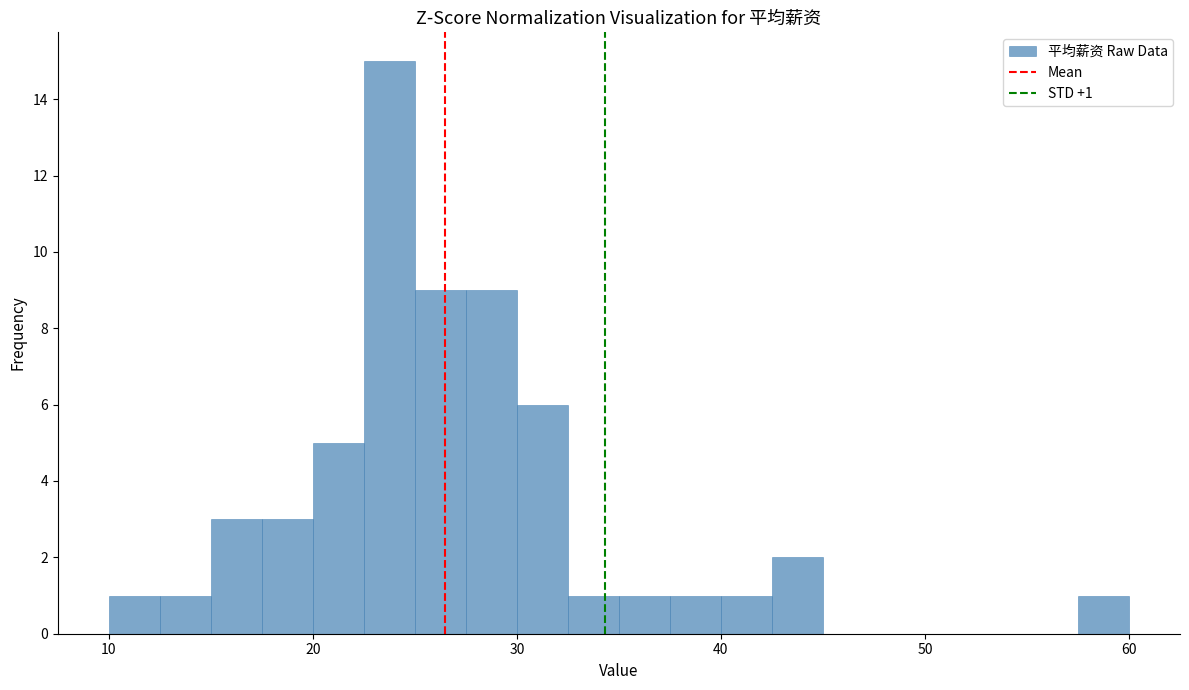

Around what value on the x-axis is the tallest bar? Give the approximate position of its centre, as read against the axis.

24